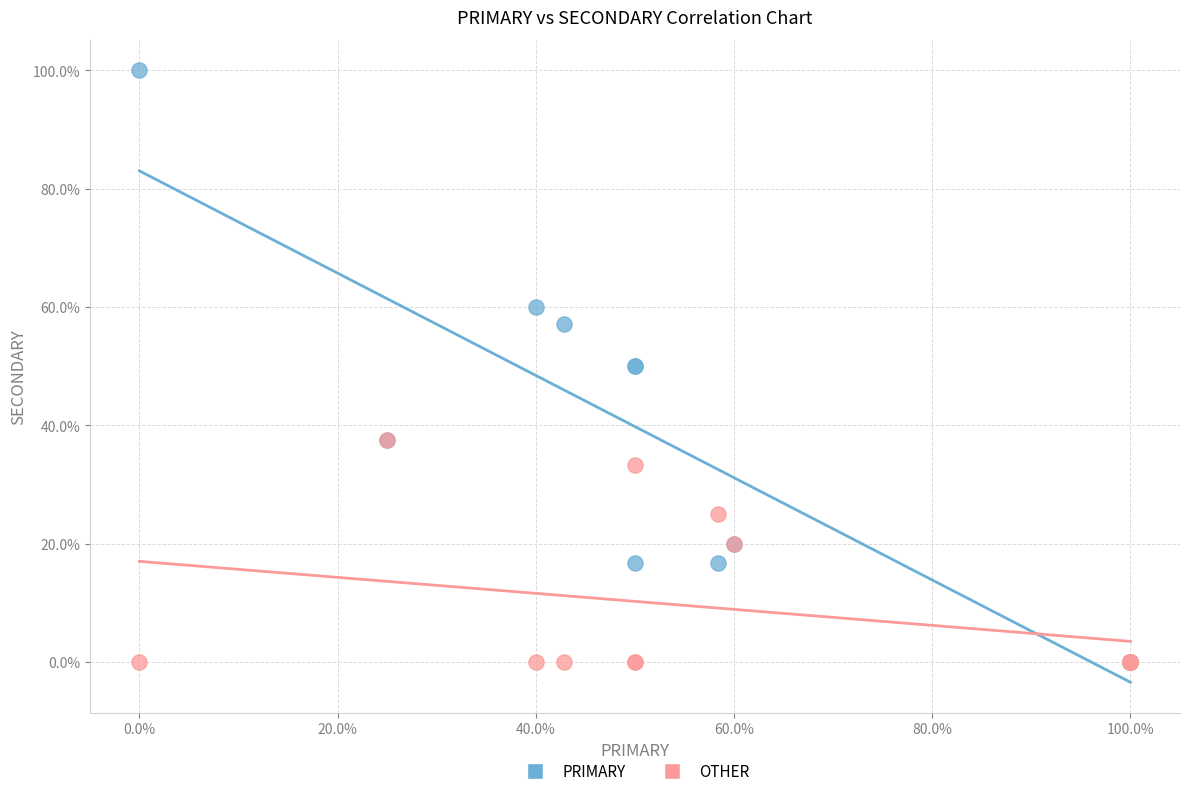

What are all the series names shown in the legend?

PRIMARY, OTHER